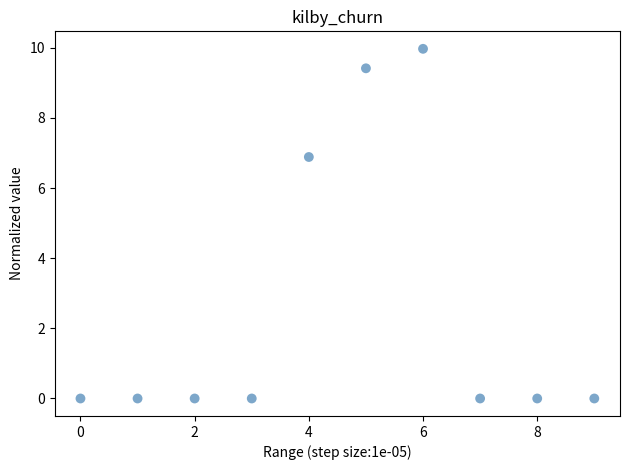

What is the range of Y values (max minus min)?

10.0